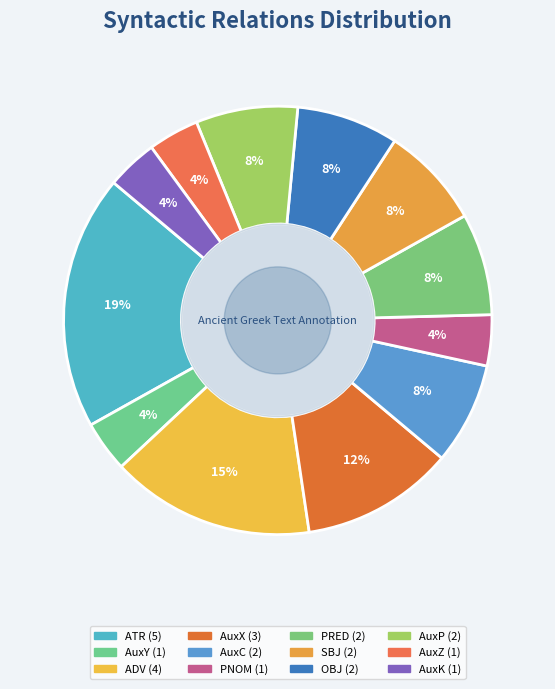

Is SBJ the majority of the pie?

No